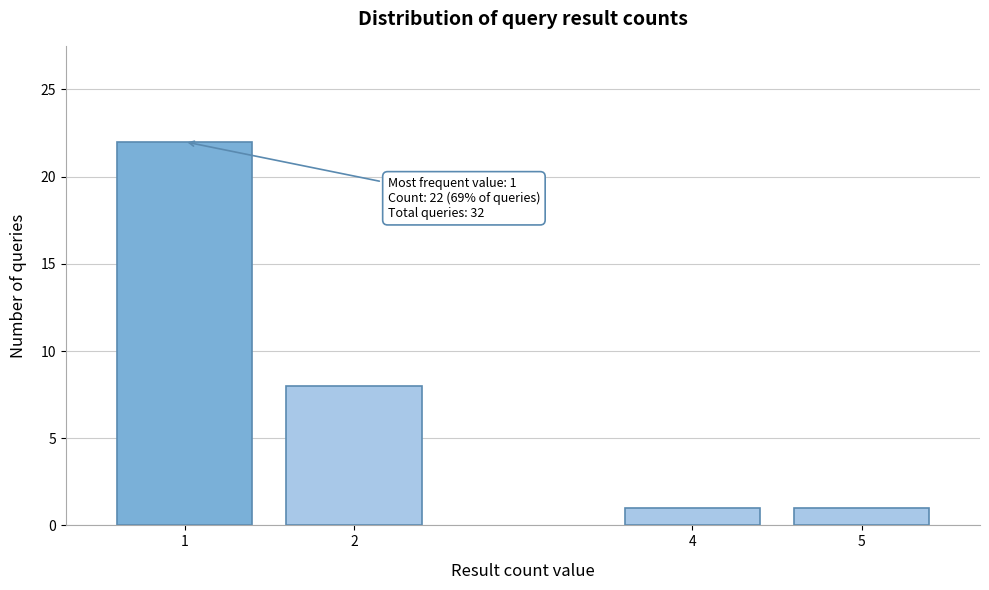

Reading left to right, list all the values displayed in this chart.

1=22	2=8	4=1	5=1